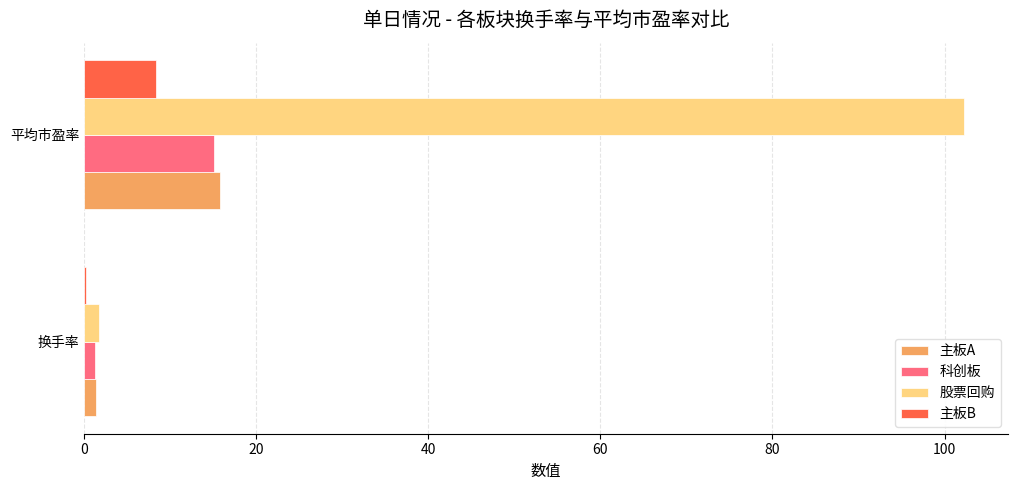

How many values in the 主板B series exceed 8?

1